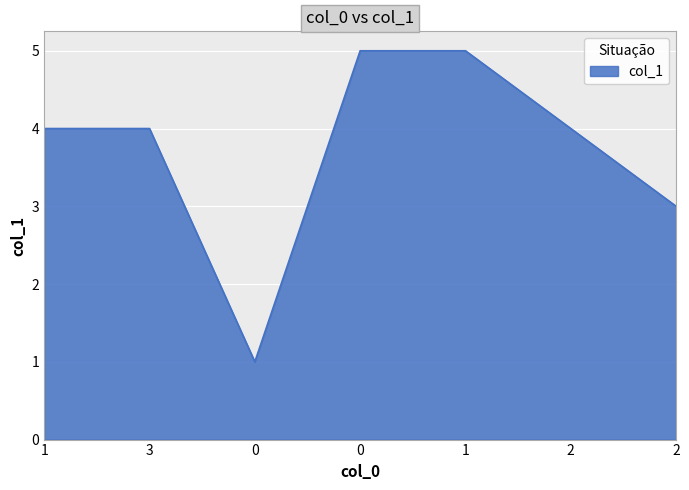

Count the values in the range 3 to 5.

6